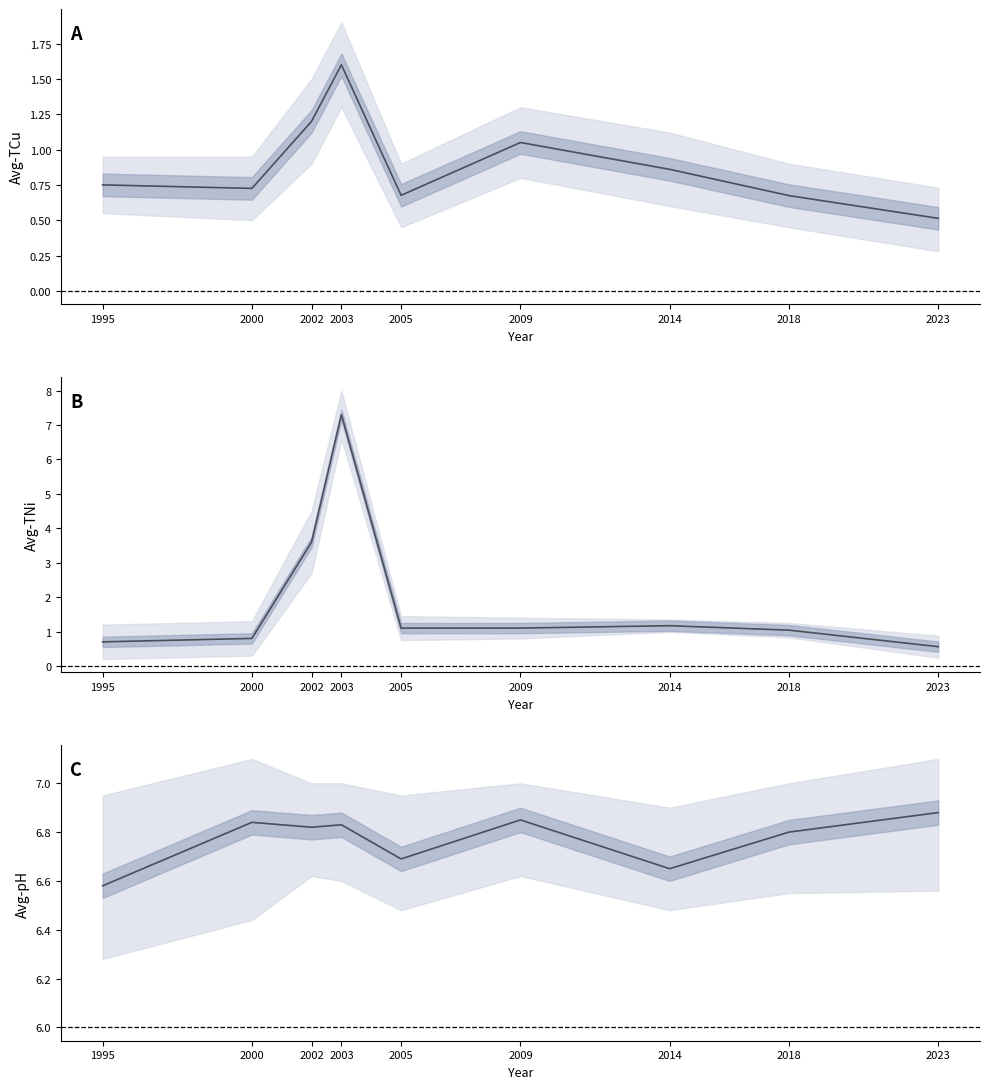

Does the chart have visible grid lines?

No